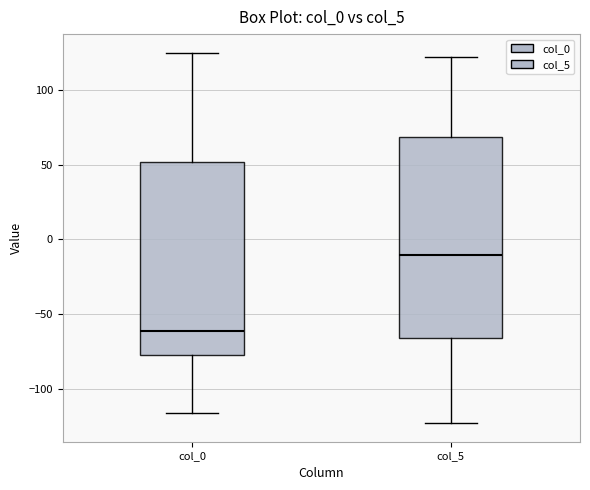

Reading left to right, transcribe this box plot: for each box, give where its median line is, the range the box spans, and where its two whiskers end, as read against the y-axis. The values are not printed on the chart, so give them approximately, as read against the axis.

col_0: median -60, box -75 to 50, whiskers -115 to 125
col_5: median -10, box -65 to 70, whiskers -125 to 120